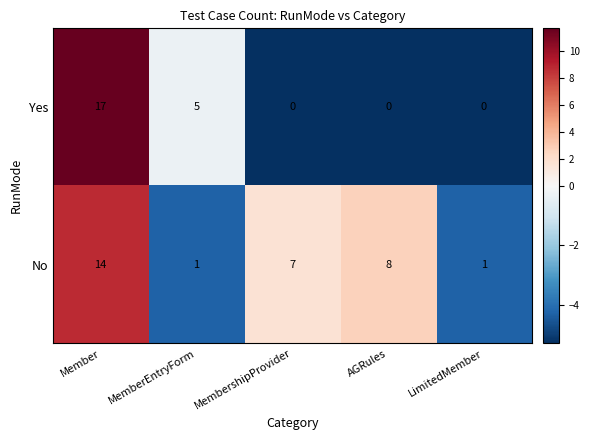

What is the total value across all series at MembershipProvider?

7